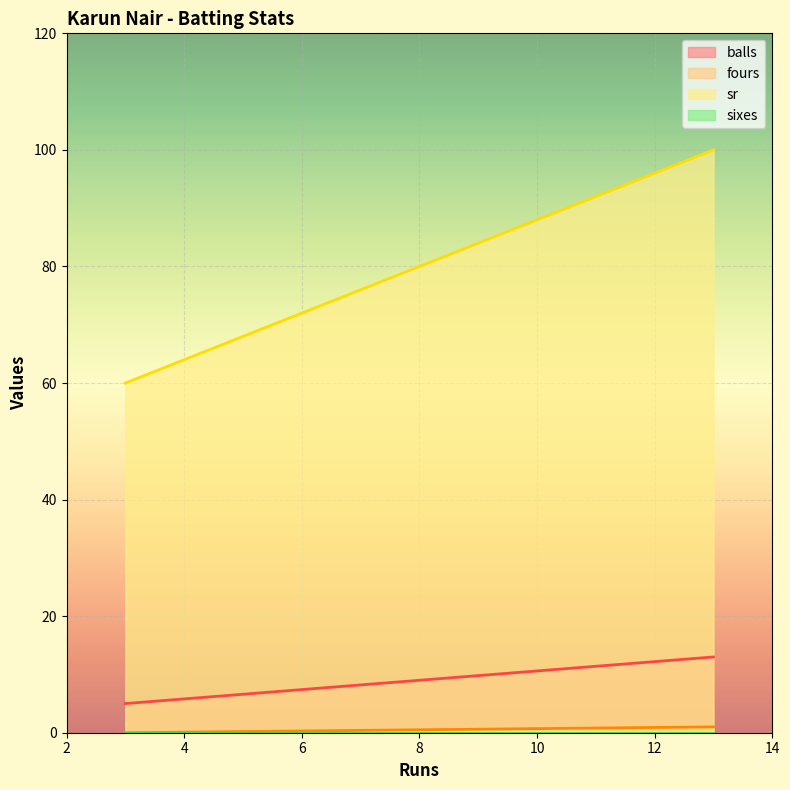

What is the difference between the highest and lowest values at 3?

60